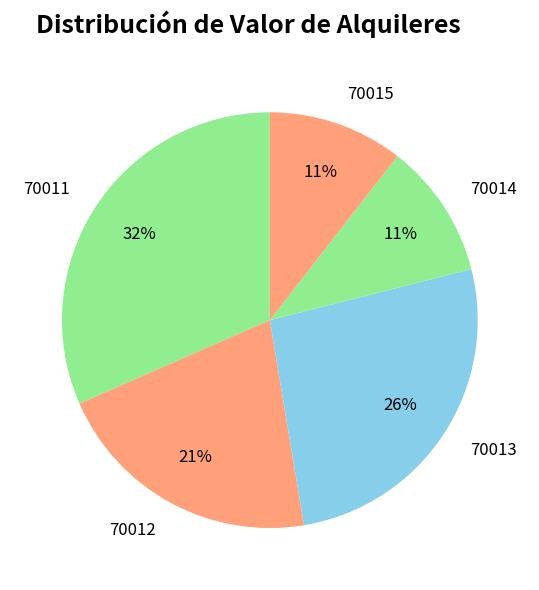

Which slice is the largest?

70011